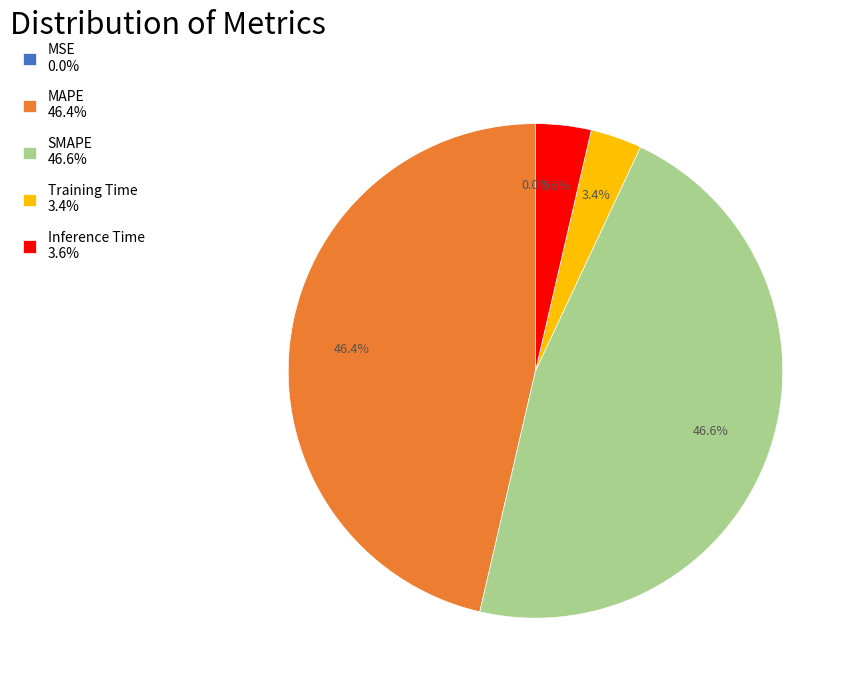

Does any single category account for the majority?

No